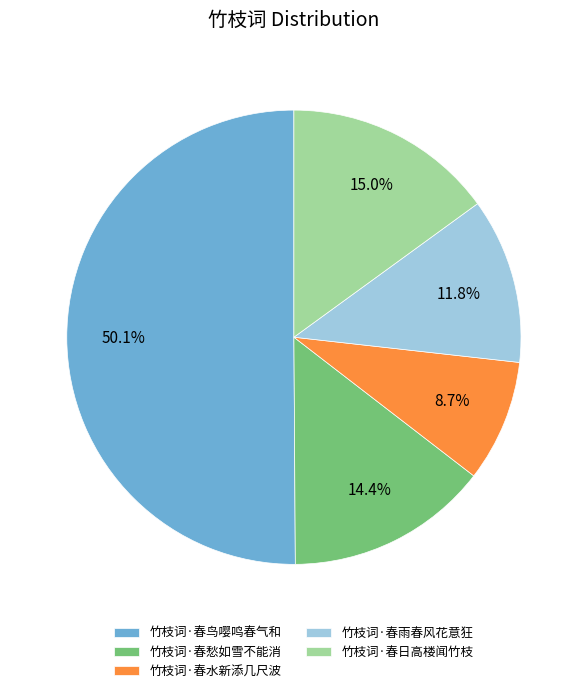

Is 竹枝词·春愁如雪不能消 the majority of the pie?

No